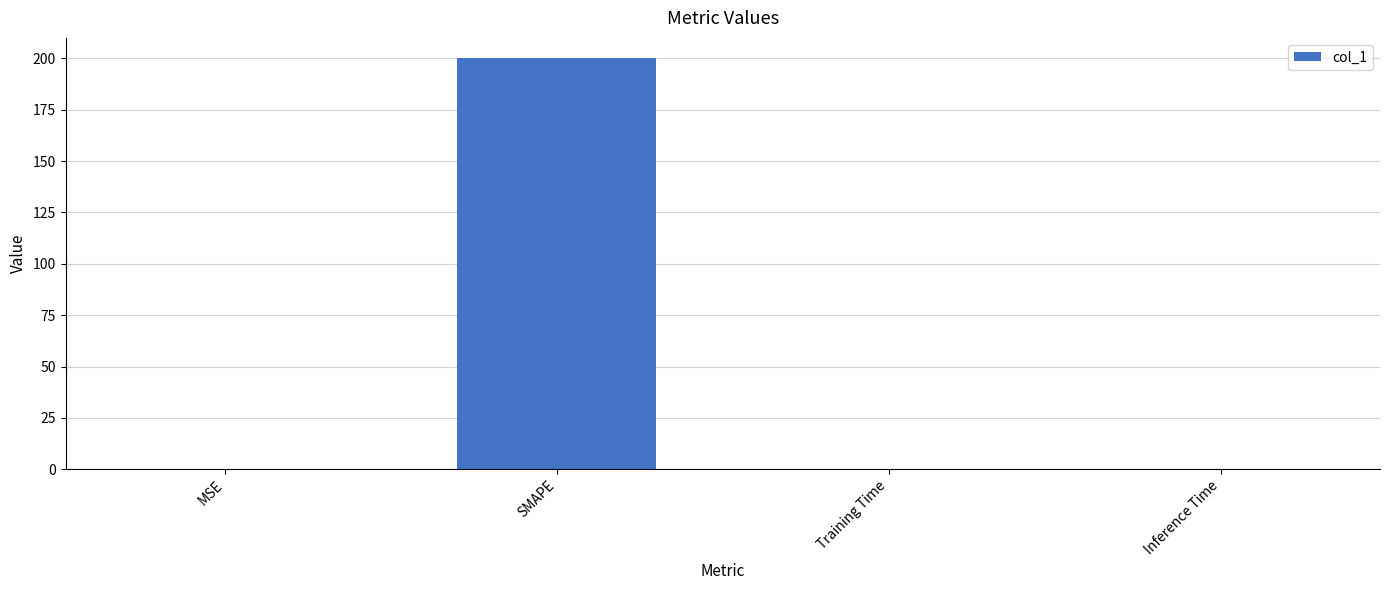

What is the approximate value at MSE?

0.1